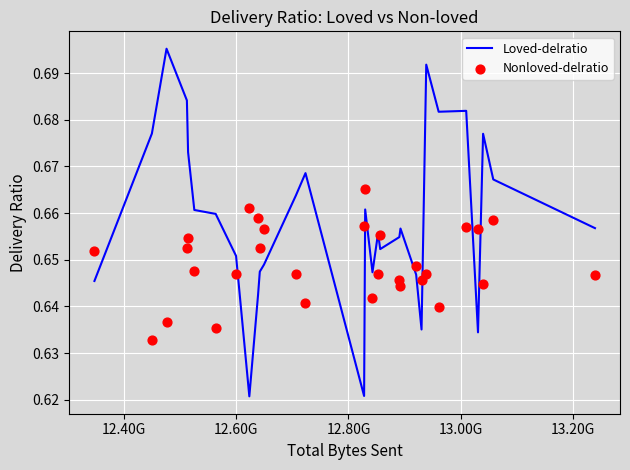

Which series reaches the minimum Y coordinate?

Loved-delratio